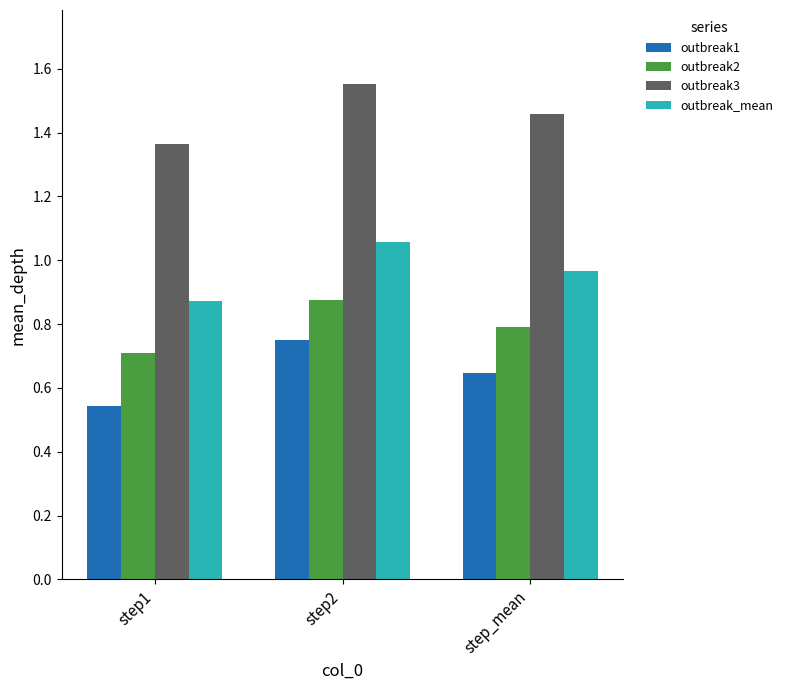

At which category does the chart reach its minimum across all series?

step1